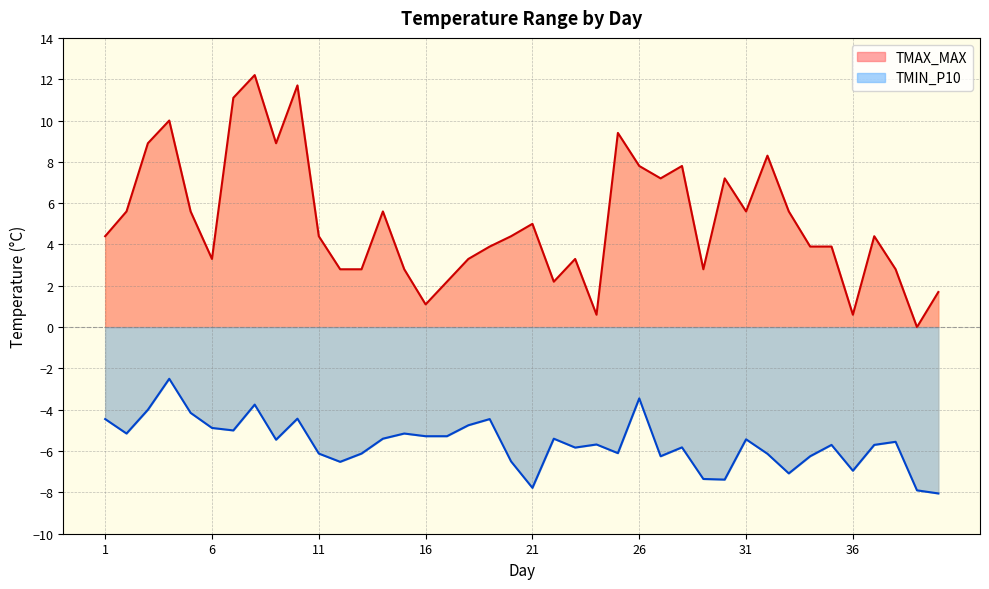

Which series has the widest spread of values?

TMAX_MAX